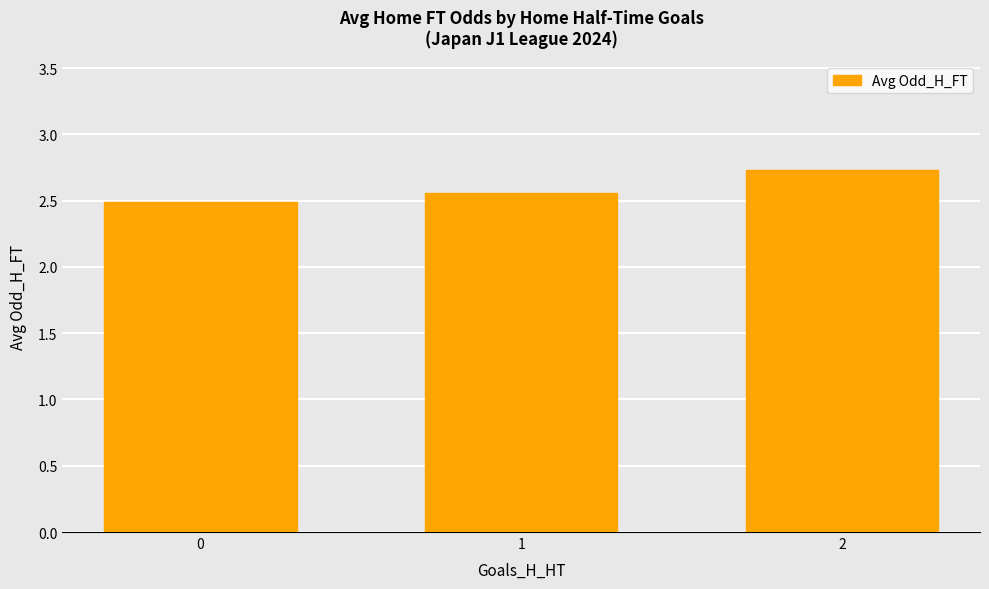

Count the values in the range 2 to 3.

3